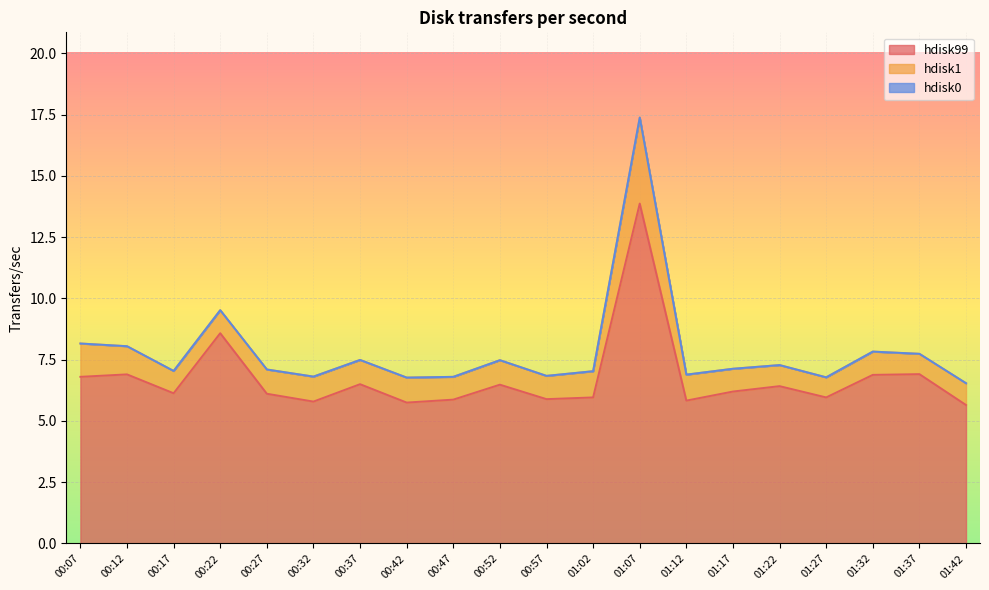

How many lines are shown in the chart?

3